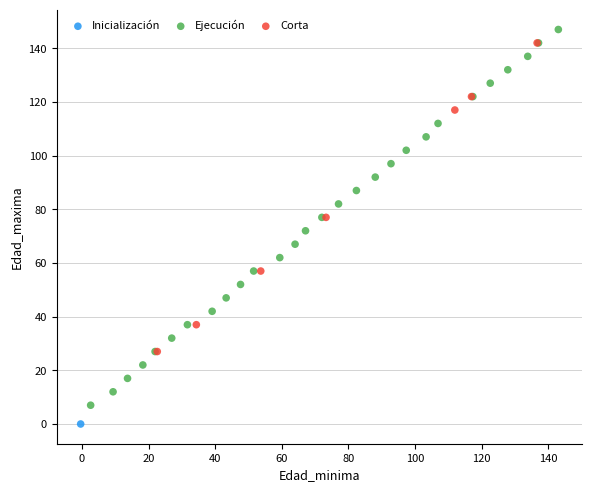

Which series contains the lowest Y value?

Inicialización